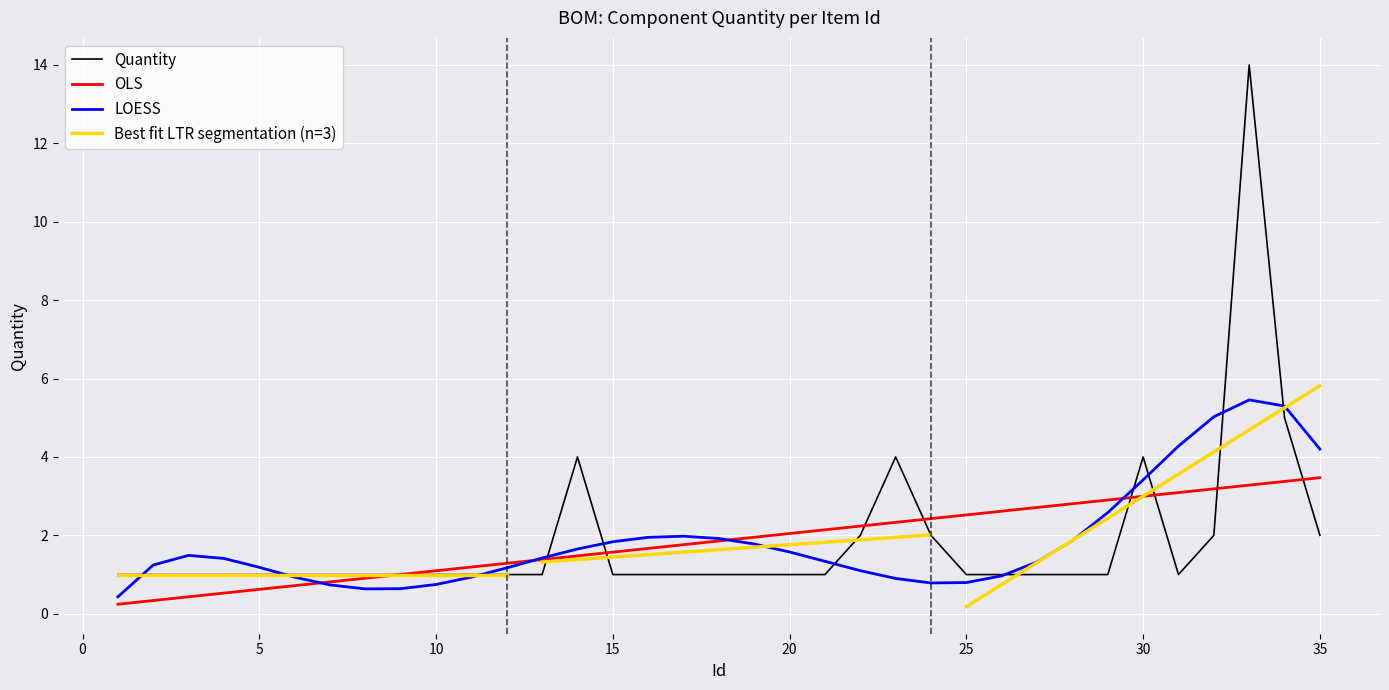

At which label is the value closest to 7?

34